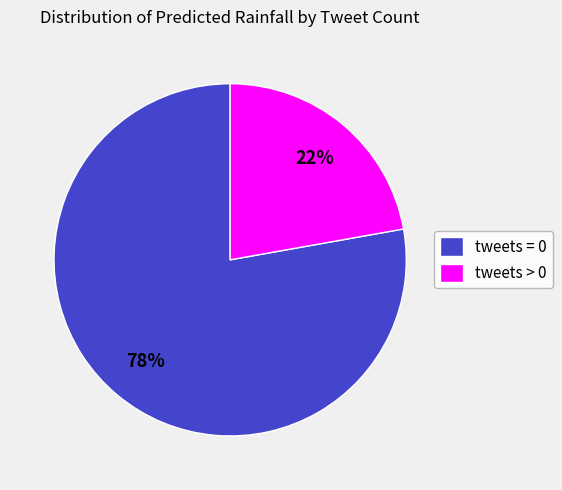

Is there a majority slice in this chart?

Yes